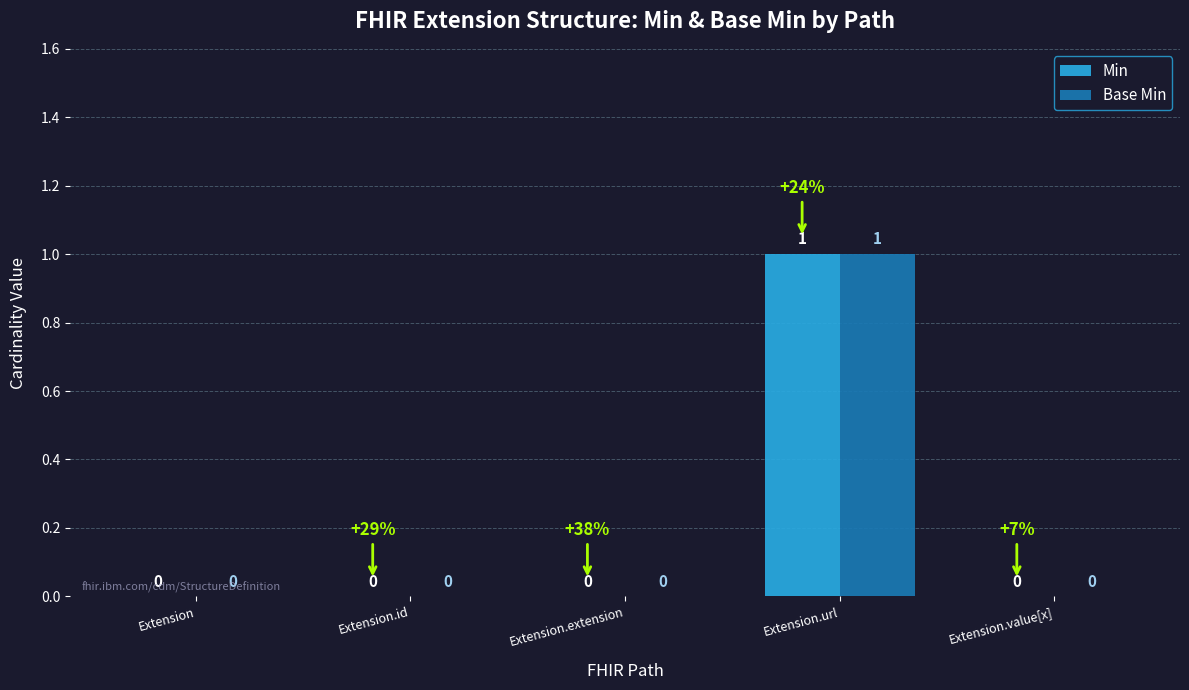

Count the Min values in the range 0 to 1.

5